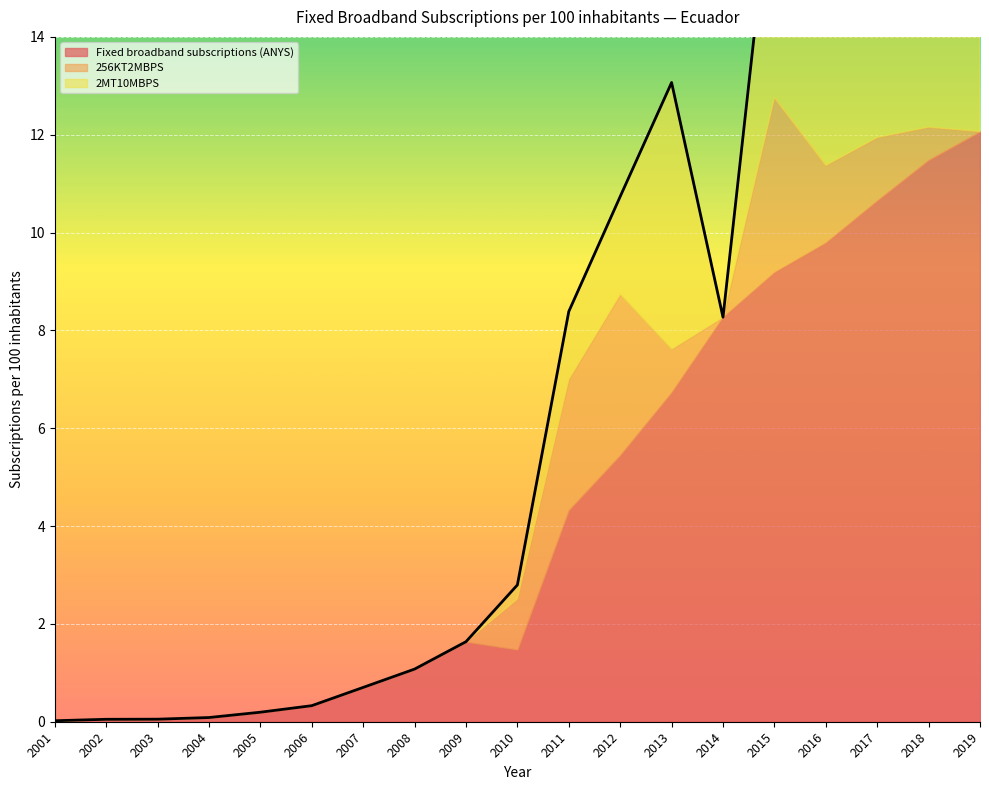

At which category does 256KT2MBPS reach its first local peak?

2012